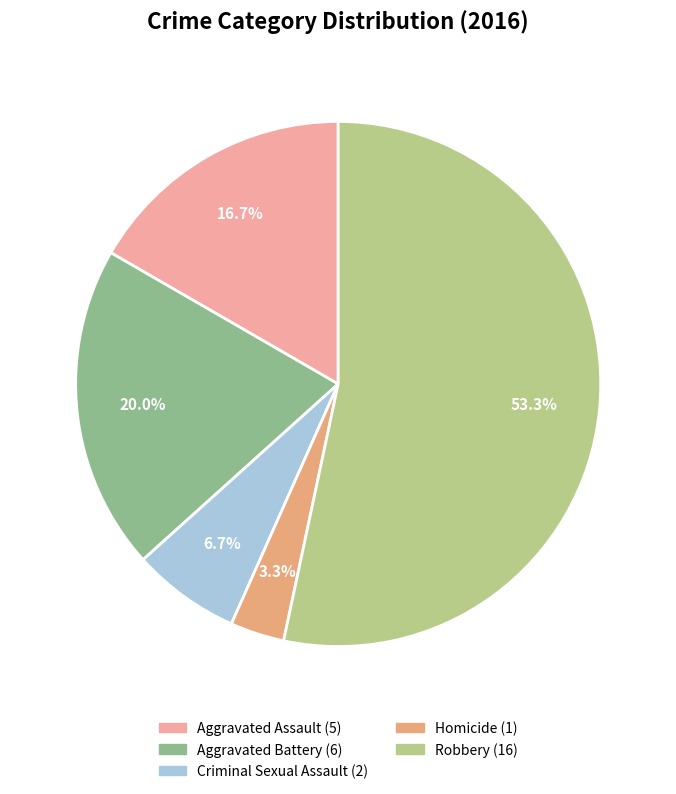

Is there any slice that represents more than half of the pie?

Yes